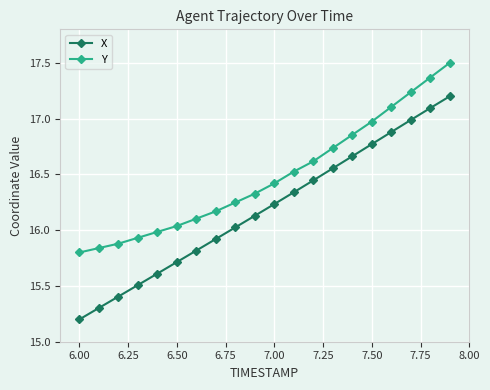

What is the smallest value displayed?

15.2